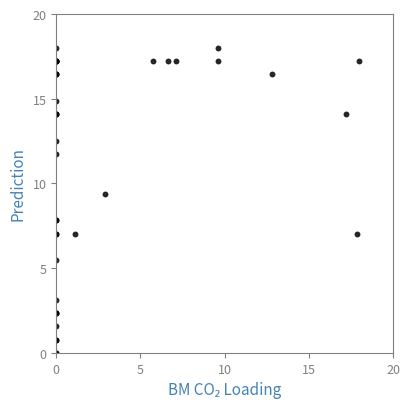

What Y value in the scatter plot is closest to 9?

9.4